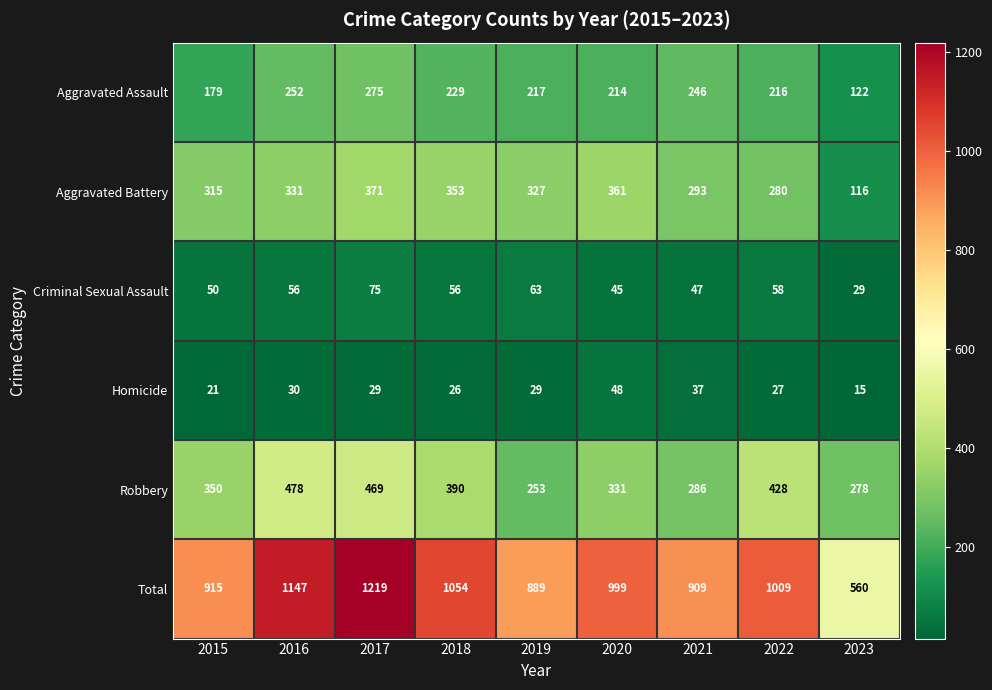

What is the sum of the Criminal Sexual Assault values at 2022 and 2020?

103